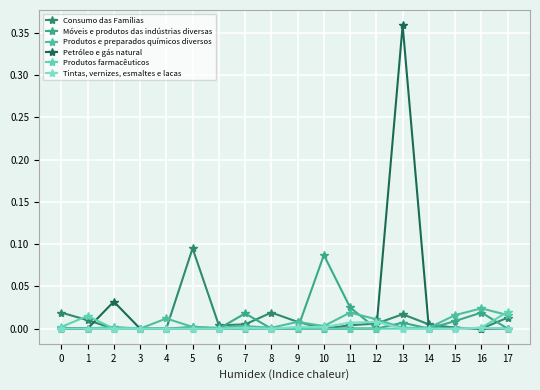

Reading left to right, transcribe all the data shown in this chart.

Consumo das Famílias: 0.0	0.0	0.0	0.0	0.0	0.1	0.0	0.0	0.0	0.0	0.0	0.0	0.0	0.0	0.0	0.0	0.0	0.0
Móveis e produtos das indústrias diversas: 0.0	0.0	0.0	0.0	0.0	0.0	0.0	0.0	0.0	0.0	0.1	0.0	0.0	0.0	0.0	0.0	0.0	0.0
Produtos e preparados químicos diversos: 0.0	0.0	0.0	0.0	0.0	0.0	0.0	0.0	0.0	0.0	0.0	0.0	0.0	0.0	0.0	0.0	0.0	0.0
Petróleo e gás natural: 0.0	0.0	0.0	0.0	0.0	0.0	0.0	0.0	0.0	0.0	0.0	0.0	0.0	0.4	0.0	0.0	0.0	0.0
Produtos farmacêuticos: 0.0	0.0	0.0	0.0	0.0	0.0	0.0	0.0	0.0	0.0	0.0	0.0	0.0	0.0	0.0	0.0	0.0	0.0
Tintas, vernizes, esmaltes e lacas: 0.0	0.0	0.0	0.0	0.0	0.0	0.0	0.0	0.0	0.0	0.0	0.0	0.0	0.0	0.0	0.0	0.0	0.0